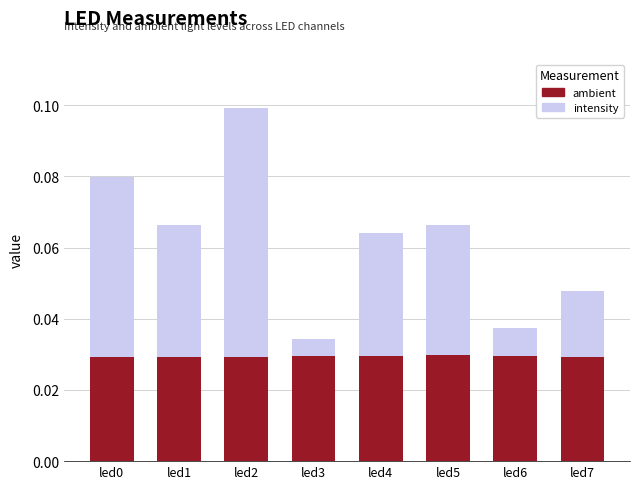

Reading left to right, extract all data points from this chart.

intensity: 0.1	0.1	0.1	0.0	0.1	0.1	0.0	0.0
ambient: 0.0	0.0	0.0	0.0	0.0	0.0	0.0	0.0